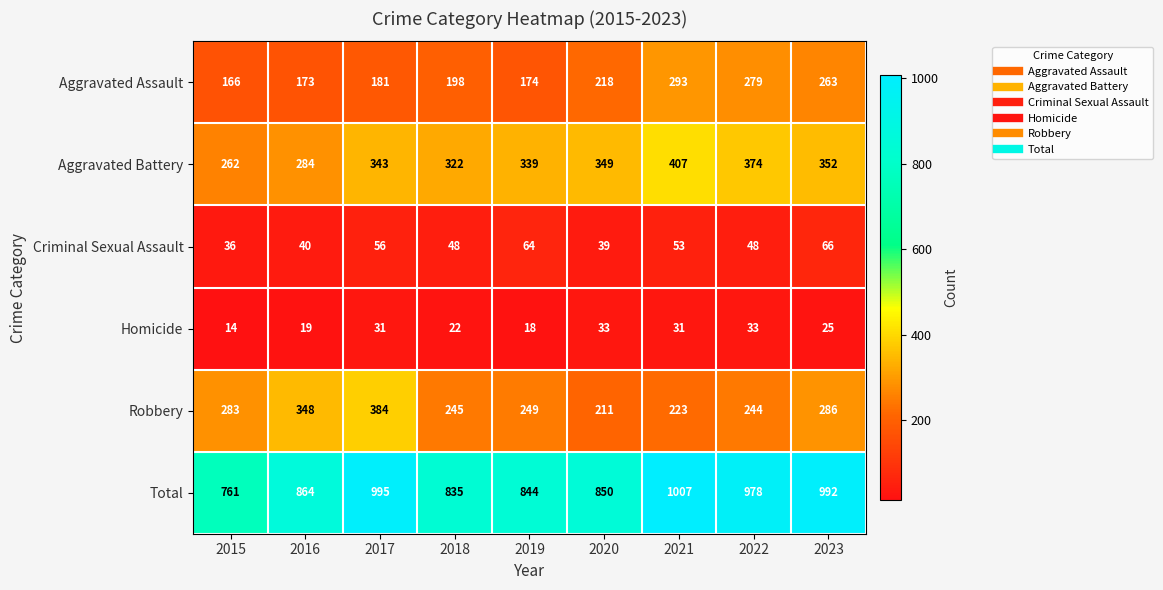

Which category has the lowest value across all series?

2015